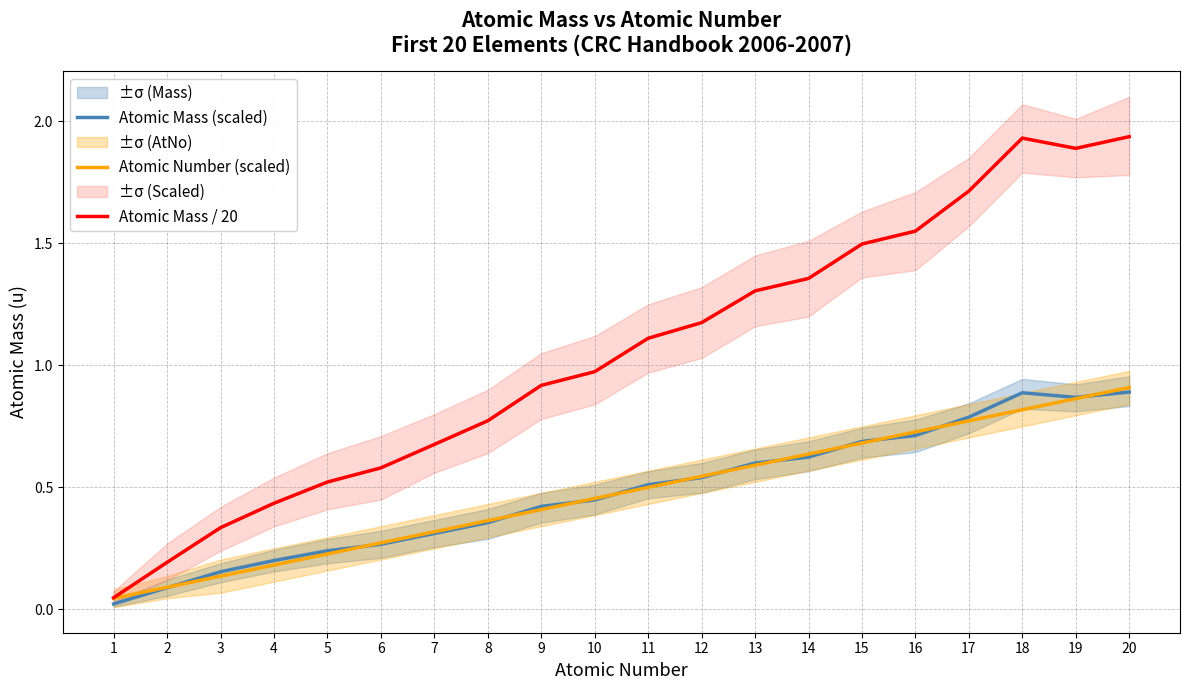

The Atomic Mass / 20 series shows 1.6 at 12. True or false?

False